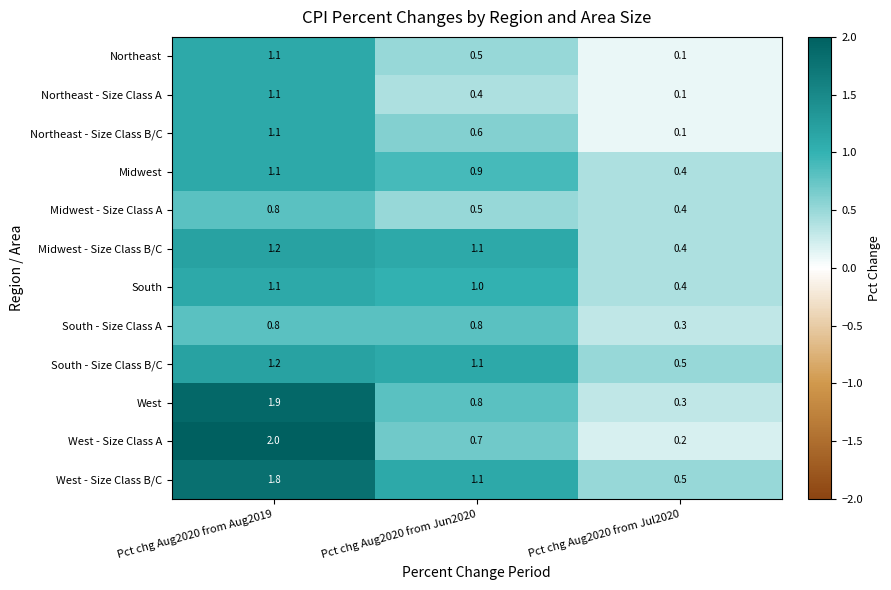

Which series has the largest total across all categories?

West - Size Class B/C